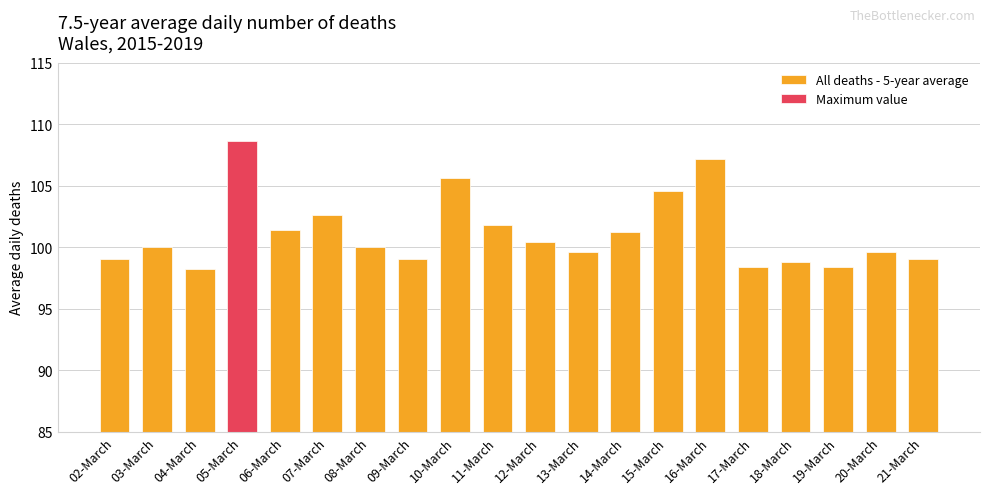

What is the change in value from 17-March to 21-March?

+0.6